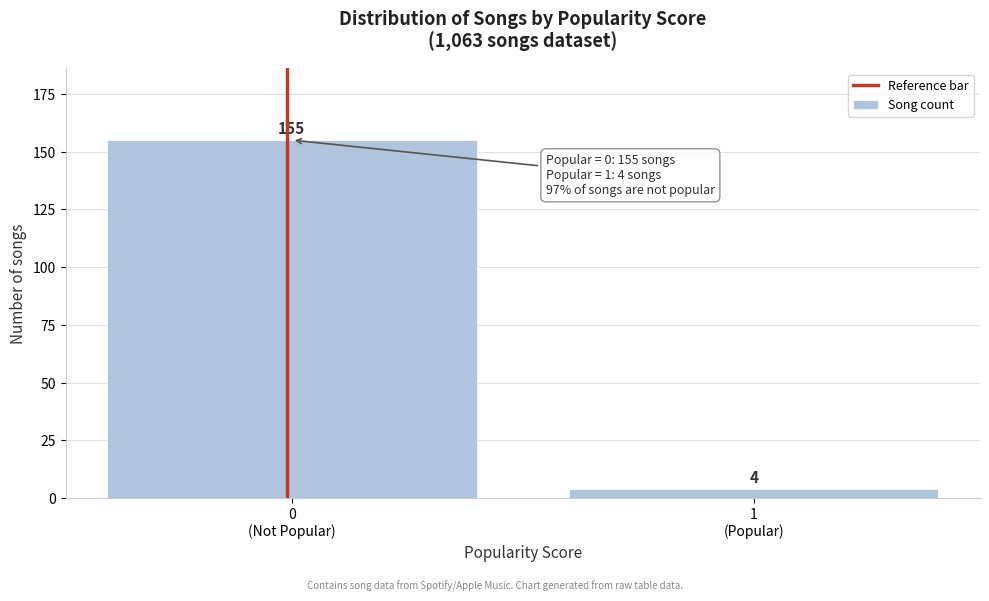

Reading right to left, extract all data points from this chart.

4	155